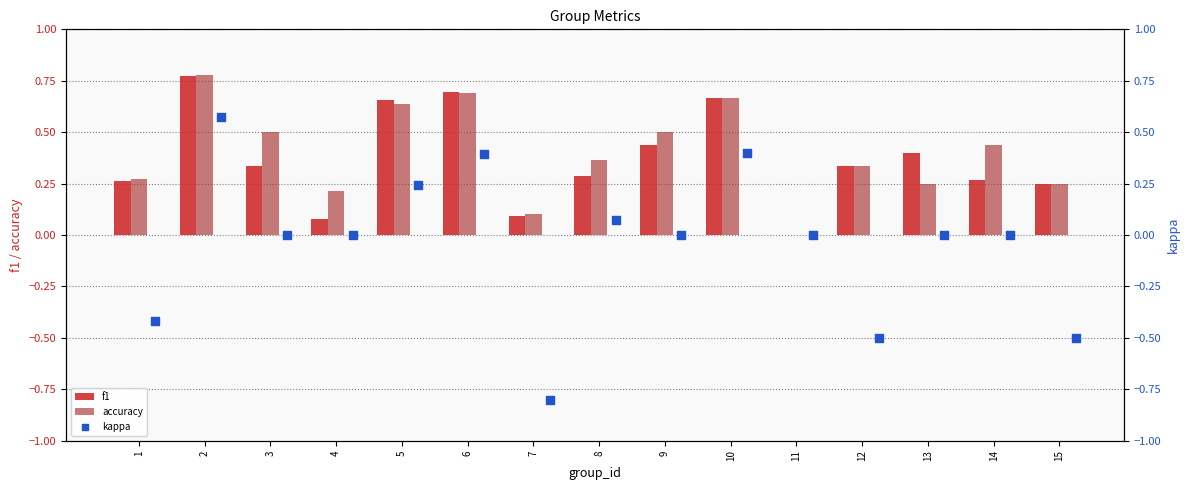

Which series has the largest total across all categories?

accuracy